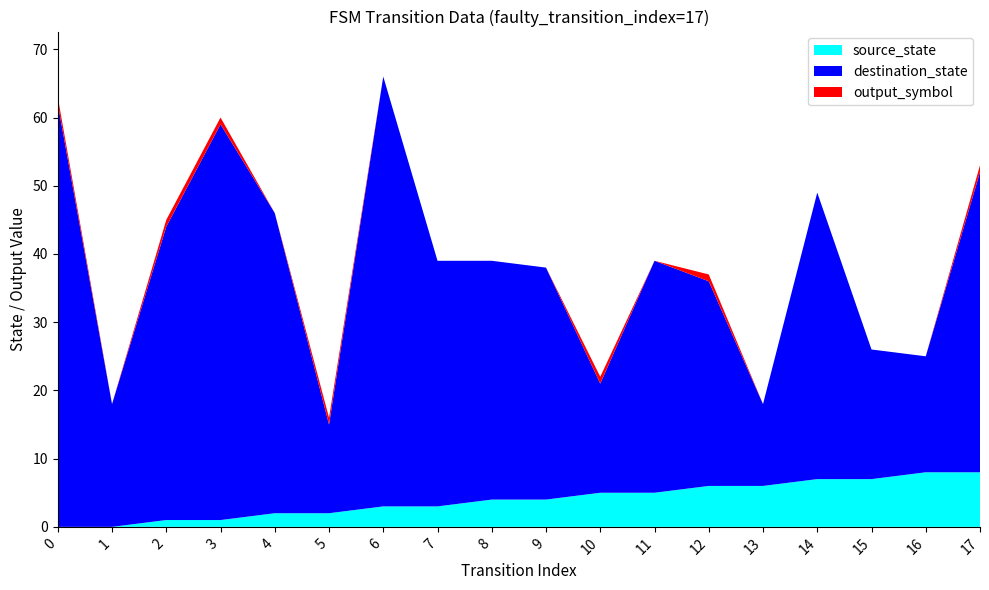

Reading left to right, what are all the values shown in this chart?

source_state: 0=0	1=0	2=1	3=1	4=2	5=2	6=3	7=3	8=4	9=4	10=5	11=5	12=6	13=6	14=7	15=7	16=8	17=8
destination_state: 0=62	1=18	2=43	3=58	4=44	5=13	6=63	7=36	8=35	9=34	10=16	11=34	12=30	13=12	14=42	15=19	16=17	17=44
output_symbol: 0=1	1=0	2=1	3=1	4=0	5=1	6=0	7=0	8=0	9=0	10=1	11=0	12=1	13=0	14=0	15=0	16=0	17=1